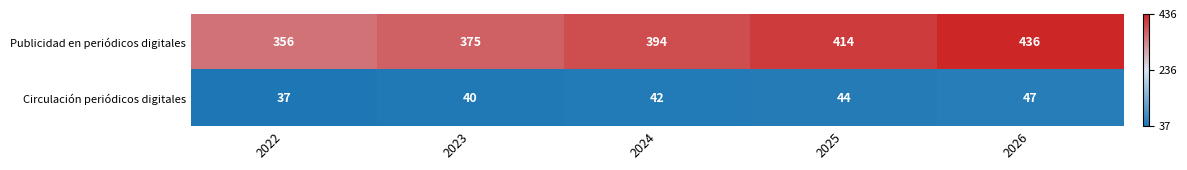

Rank the series at 2026 from highest to lowest value.

Publicidad en periódicos digitales, Circulación periódicos digitales